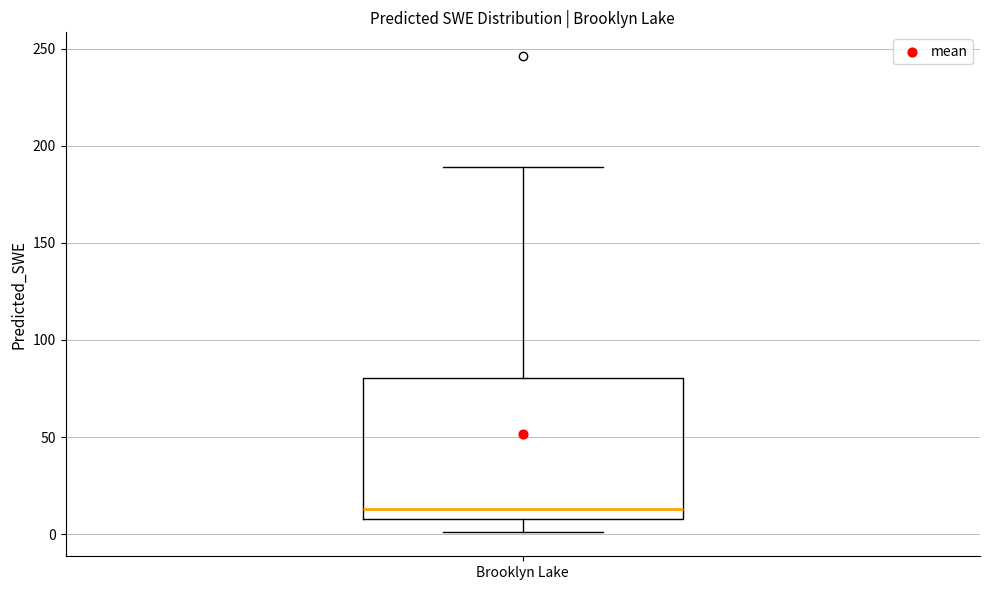

Where does the median line of the box for Brooklyn Lake sit on the y-axis? The values are not printed on the chart, so give them approximately, as read against the axis.

15